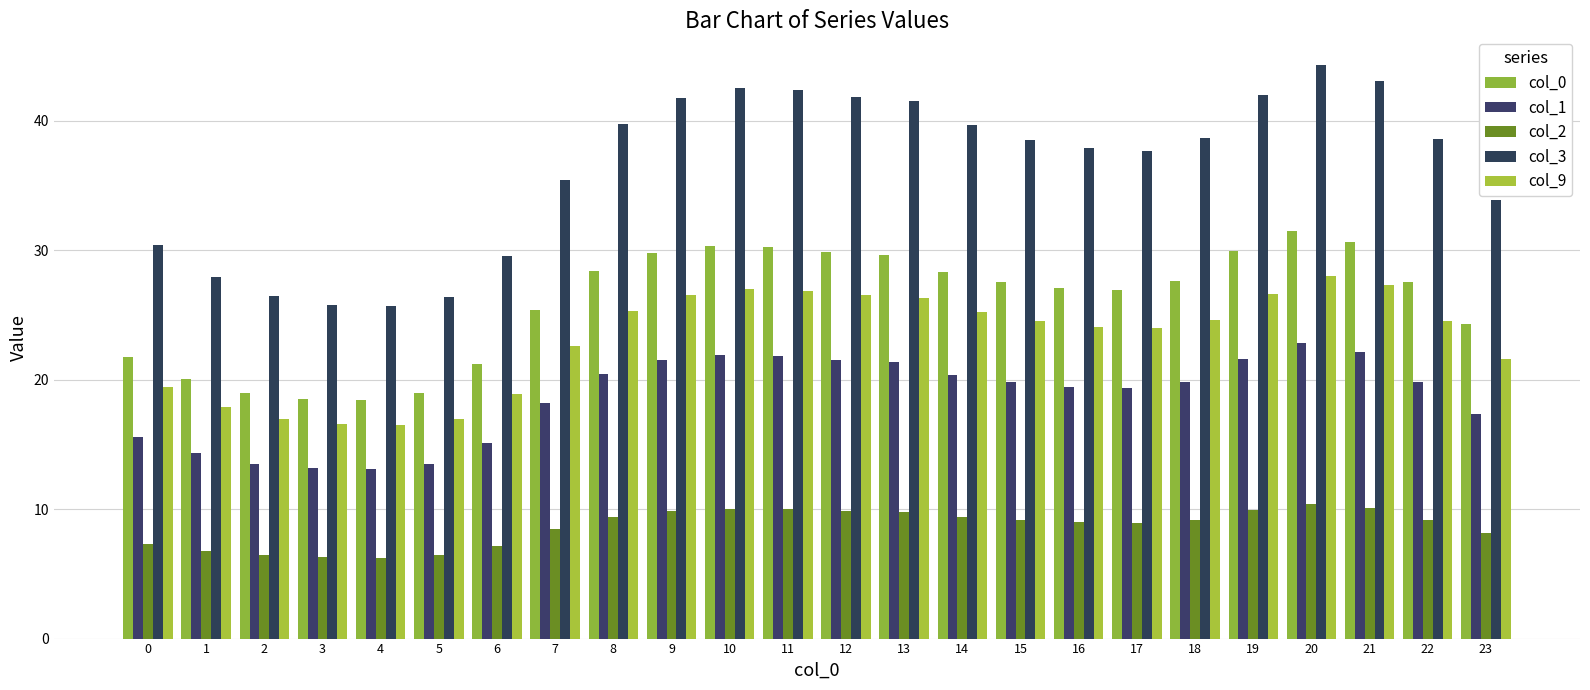

How many bars are there in total?

120